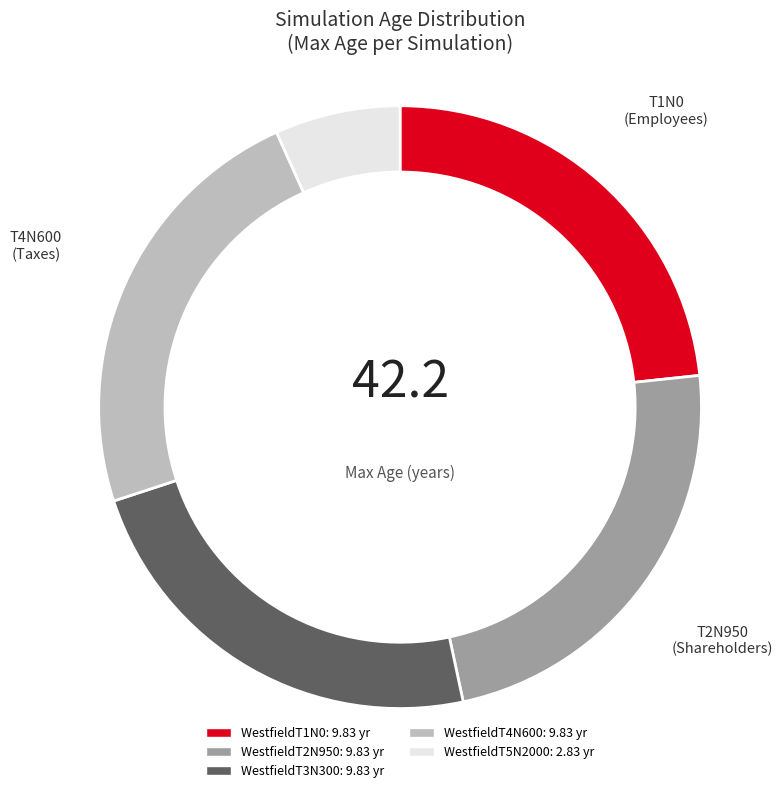

Which category has the smallest portion of the pie?

WestfieldT5N2000